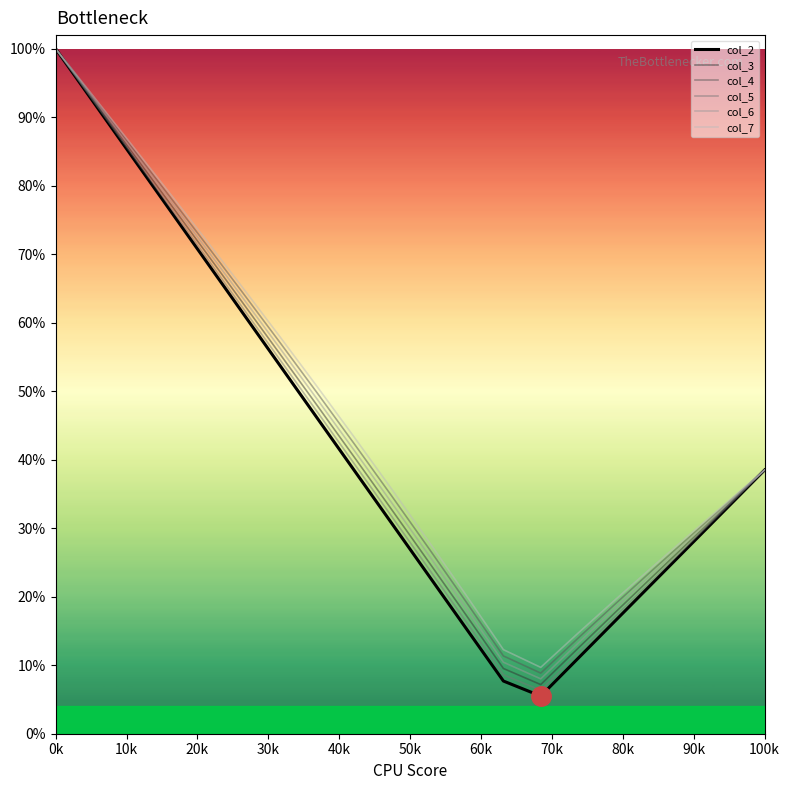

What are all the series names shown in the legend?

col_2, col_3, col_4, col_5, col_6, col_7